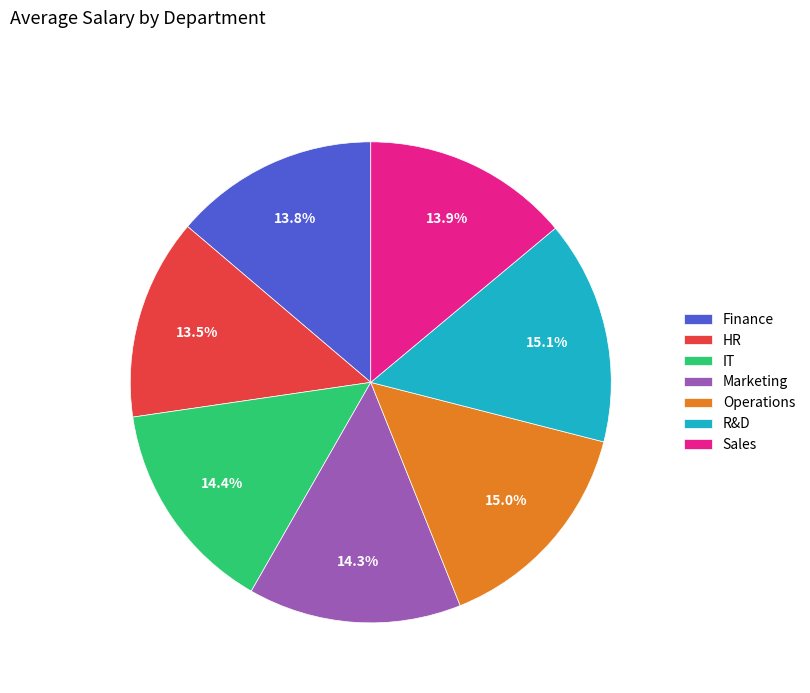

Approximately how many times larger is the value at Finance compared to Operations?

0.9